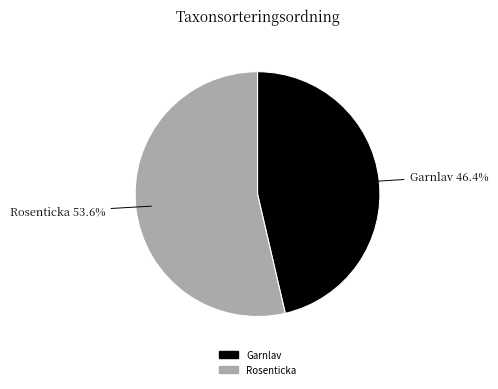

Is there a majority slice in this chart?

Yes